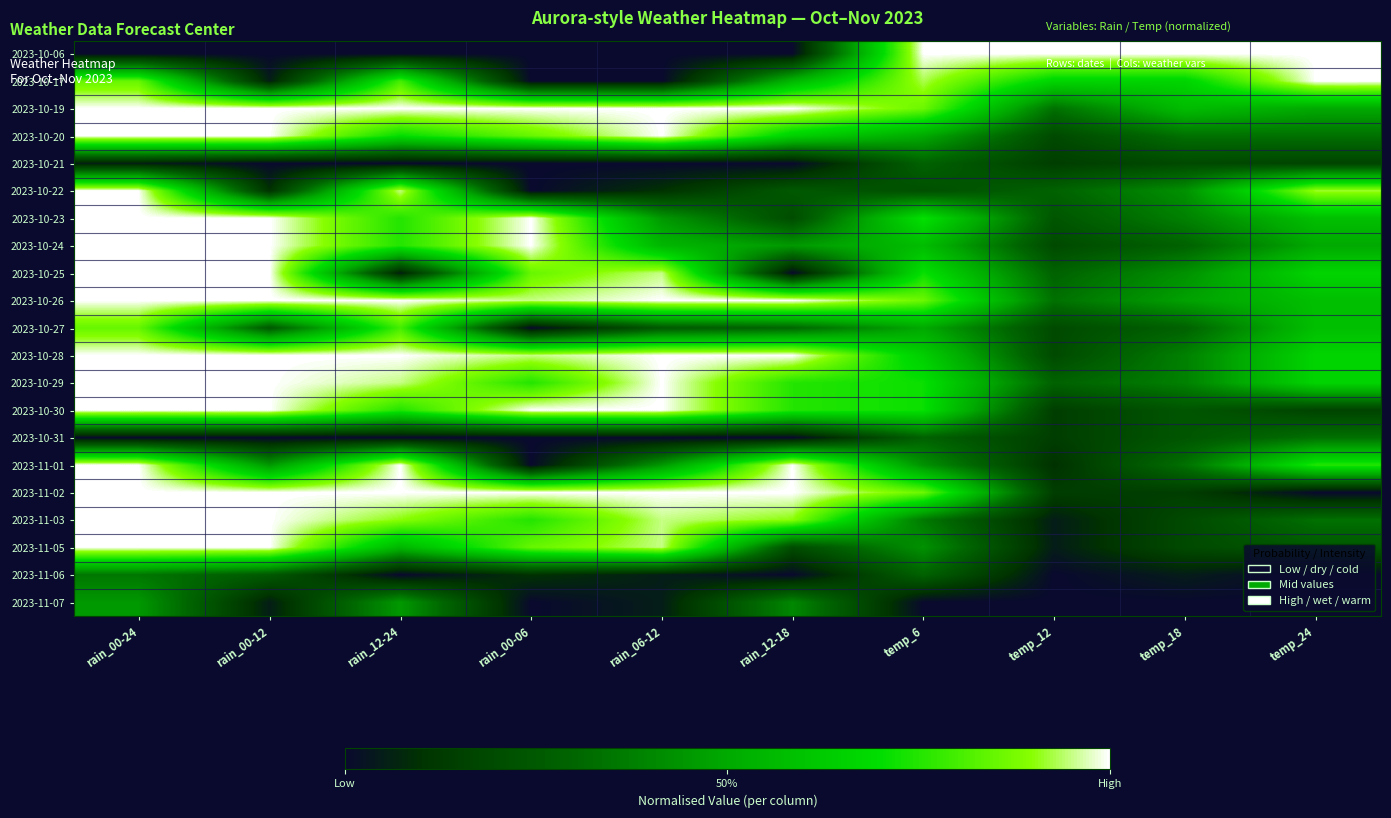

At how many categories does at least one series exceed 0?

10